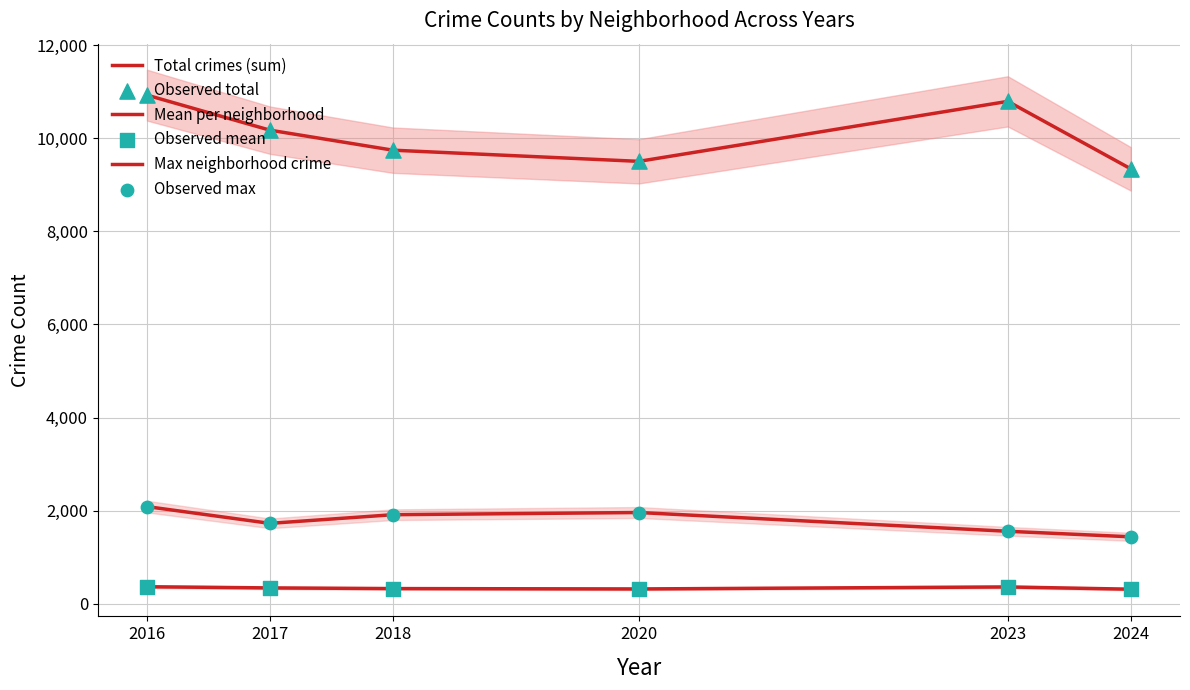

Which series has the largest total across all categories?

Total crimes (sum)